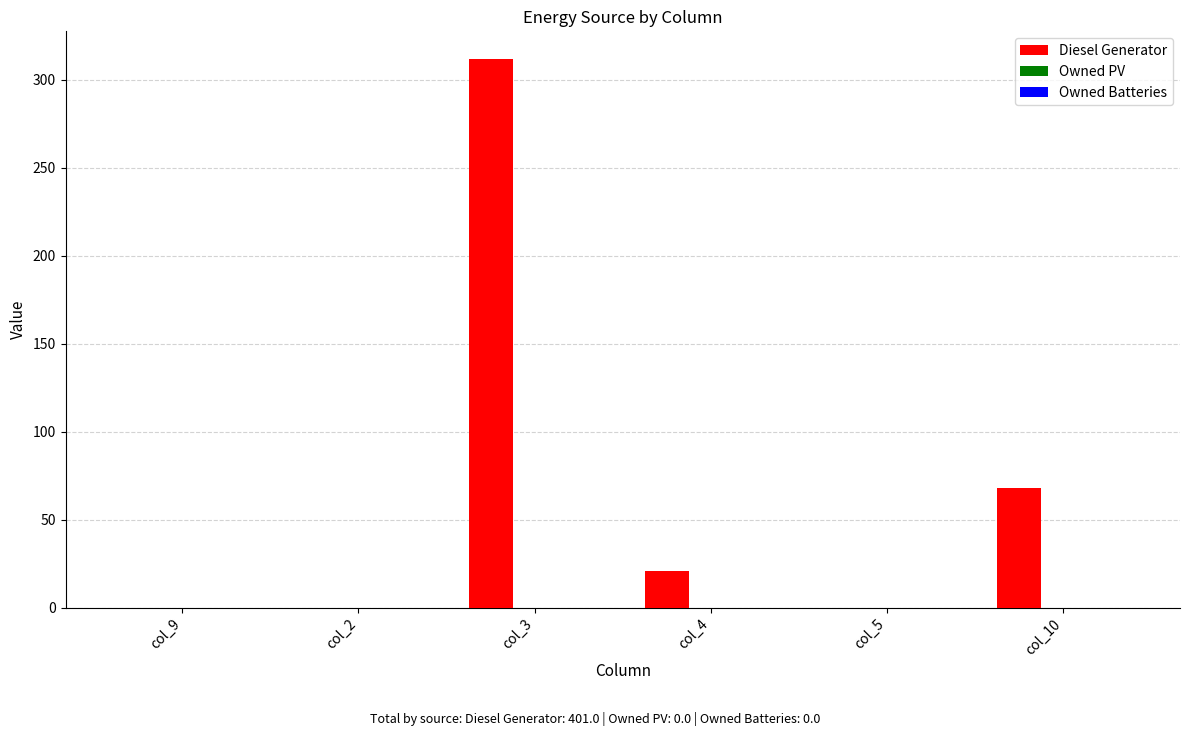

Count the number of data series in this chart.

1